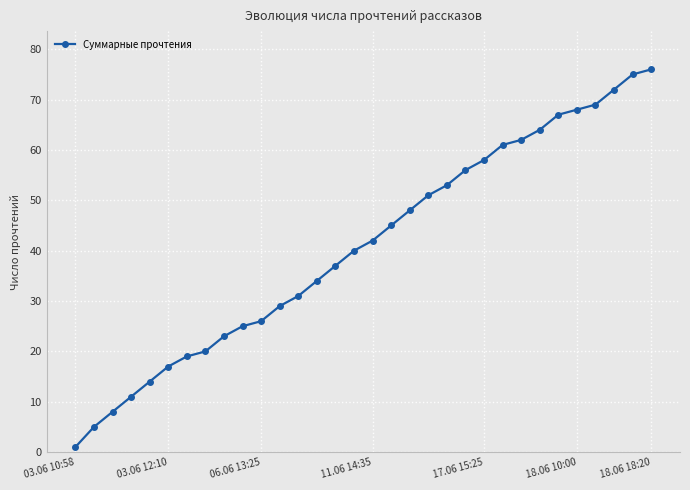

What is the greatest value displayed?

76